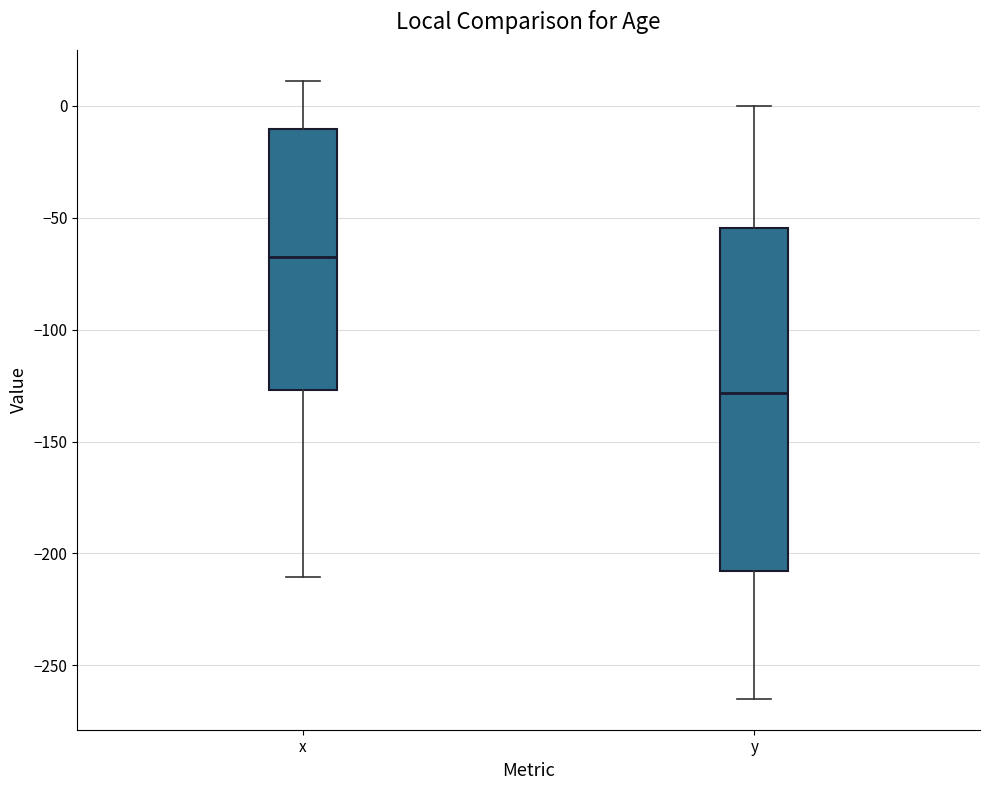

Reading left to right, transcribe this box plot: for each box, give where its median line is, the range the box spans, and where its two whiskers end, as read against the y-axis. The values are not printed on the chart, so give them approximately, as read against the axis.

x: median -70, box -125 to -10, whiskers -210 to 10
y: median -130, box -210 to -55, whiskers -265 to 0